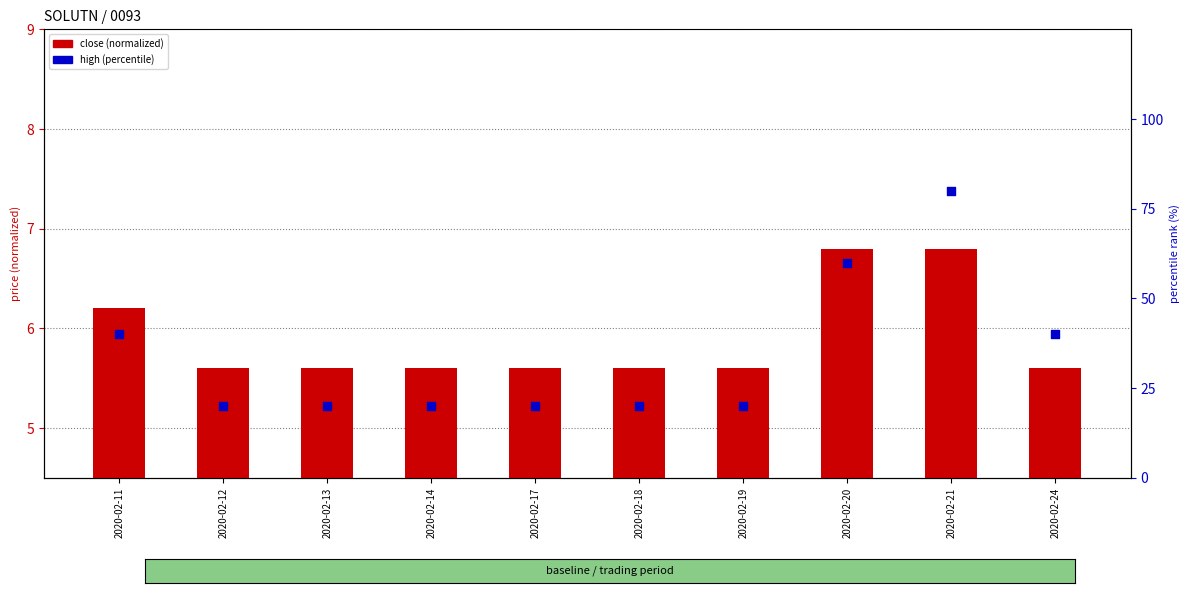

Which series has the widest spread of Y values?

high (percentile)